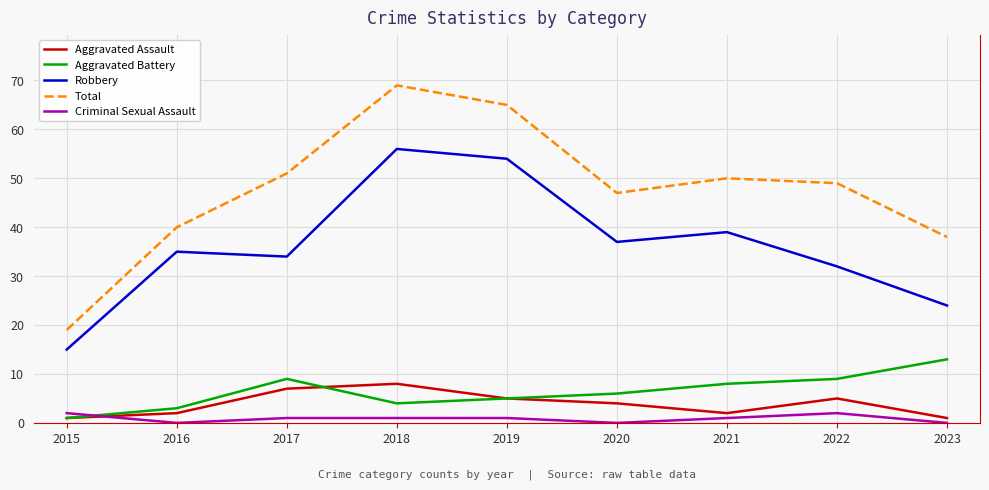

Rank the series by their maximum value, from lowest to highest.

Criminal Sexual Assault, Aggravated Assault, Aggravated Battery, Robbery, Total